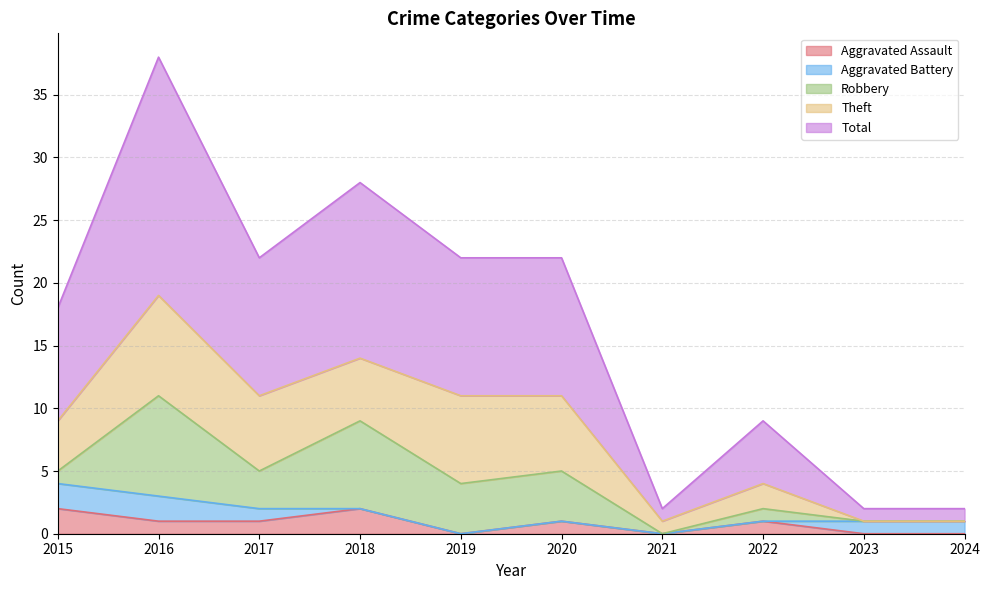

What is the value of the Total point at the 10th from the left?

1